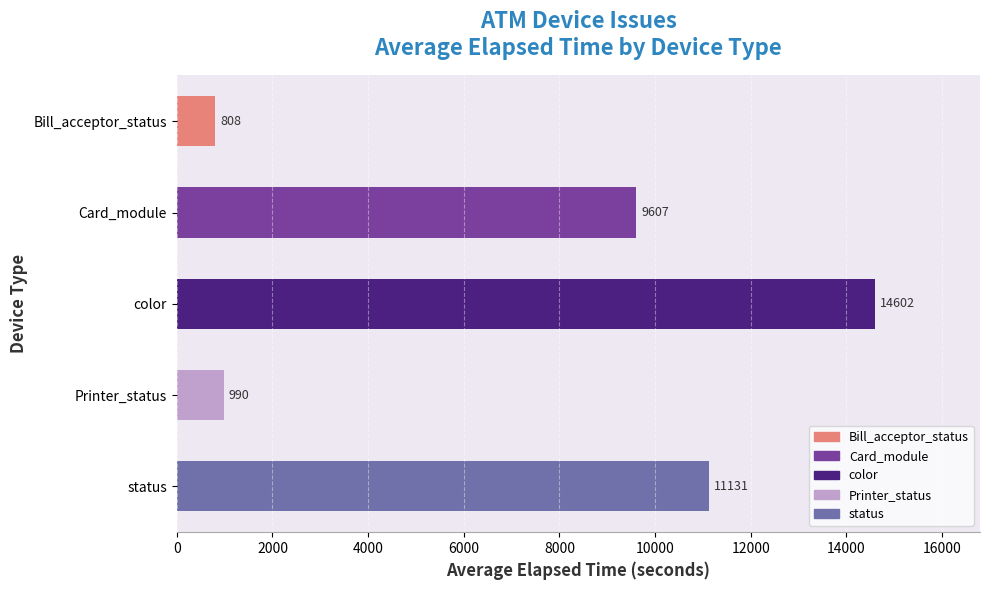

Are the bars horizontal?

Yes